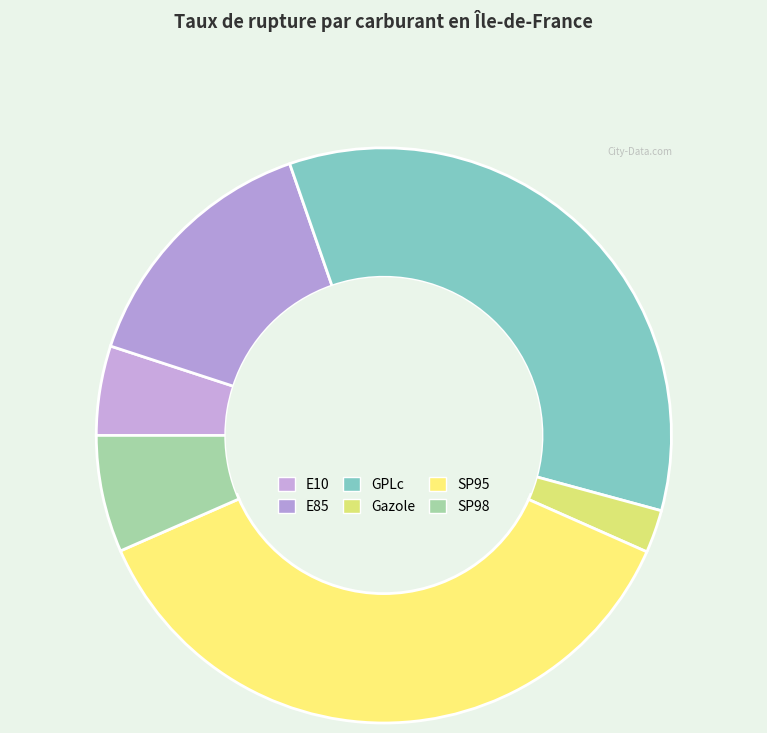

Which slice is the largest?

SP95